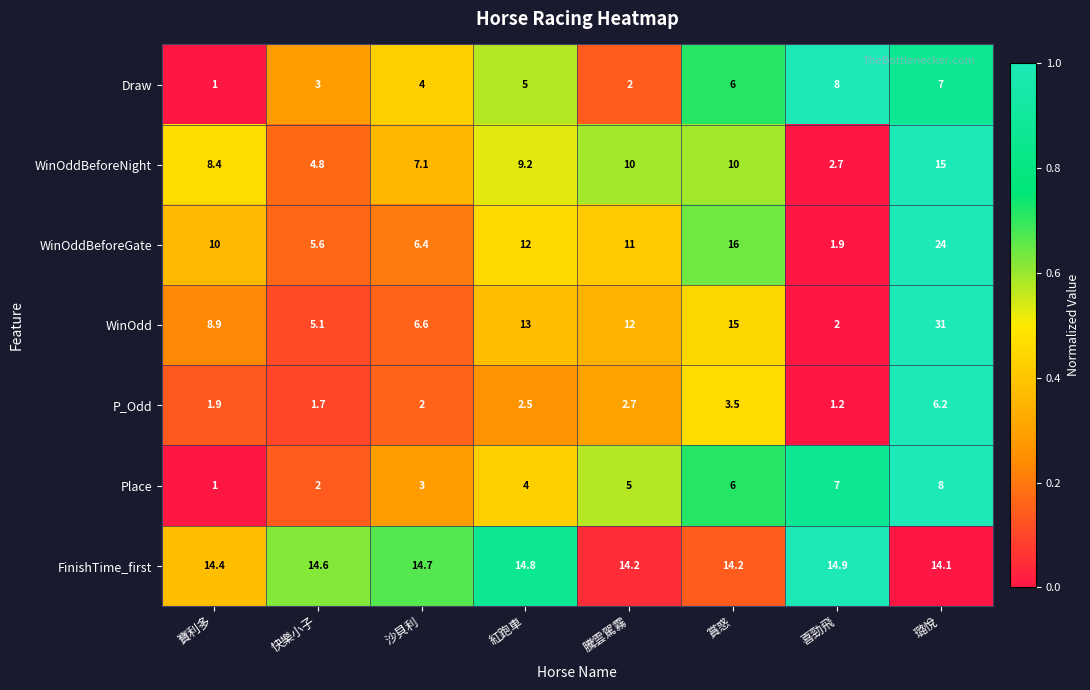

Which series has the largest total across all categories?

FinishTime_first